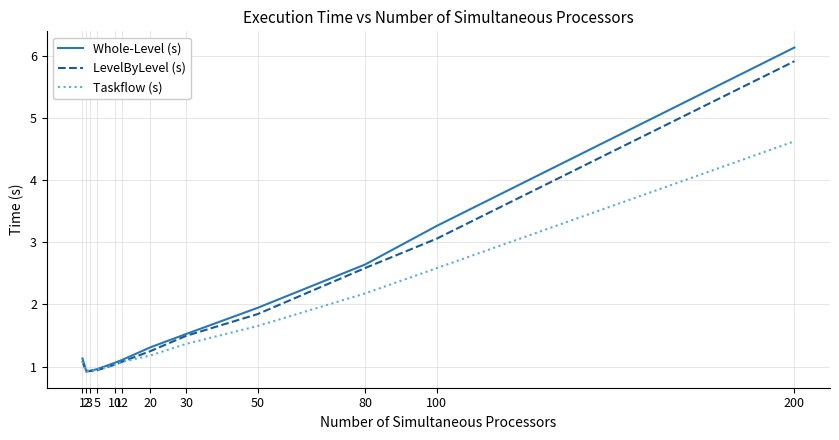

True or false: LevelByLevel (s) has more than 1 interior local peaks.

False